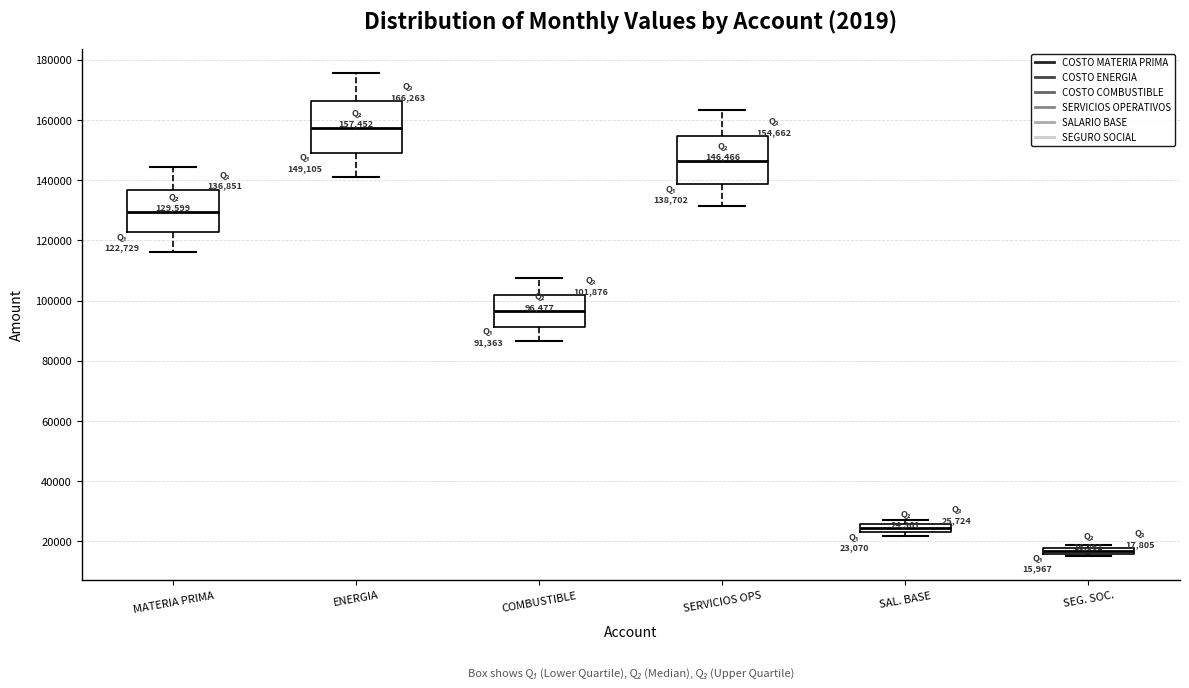

Which box's median line is the highest?

ENERGIA